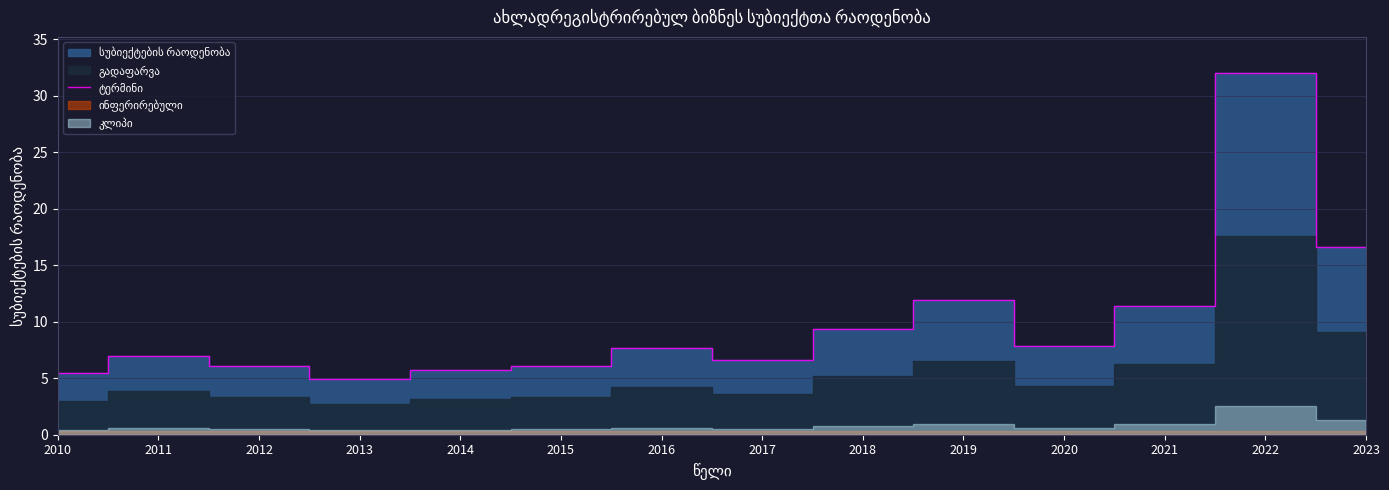

The value at 2019 is 11.9. True or false?

True